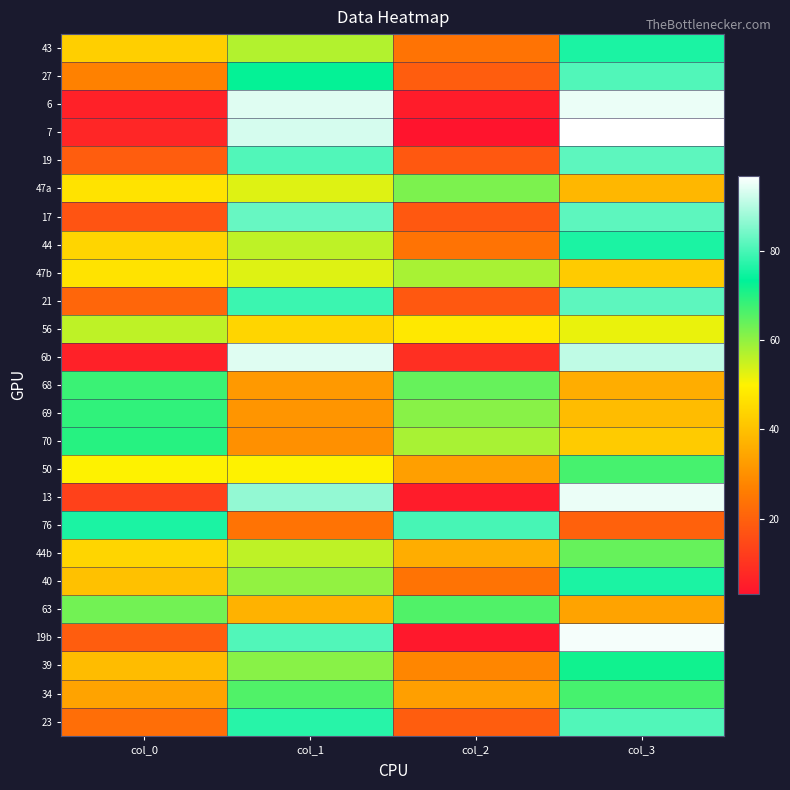

Which category has the highest value across all series?

col_3